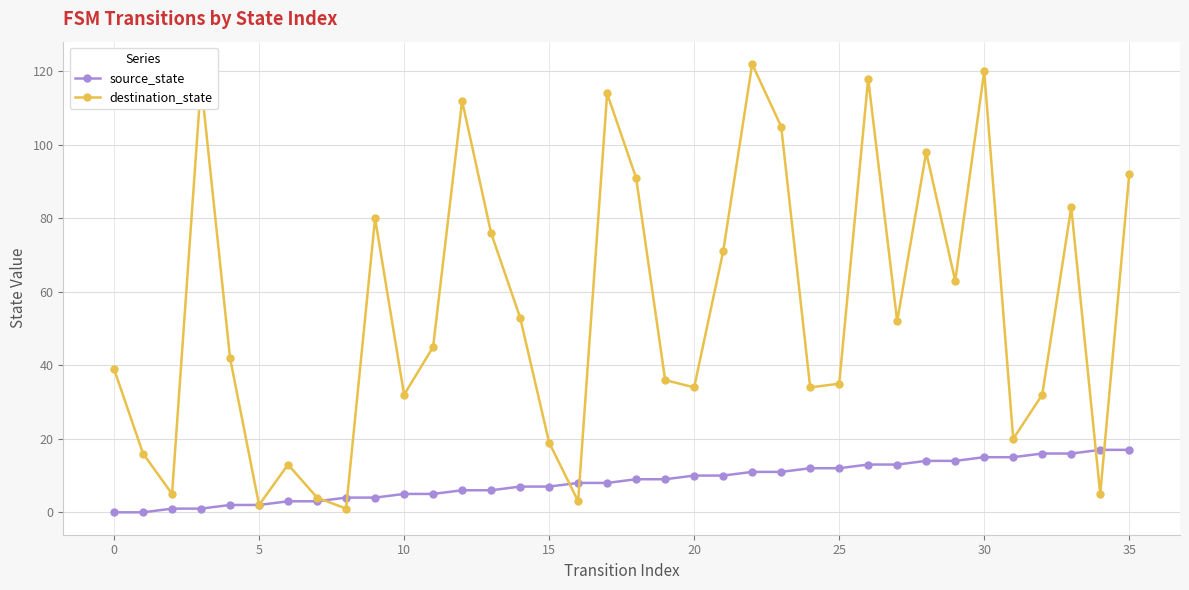

True or false: destination_state and source_state cross at least once.

True